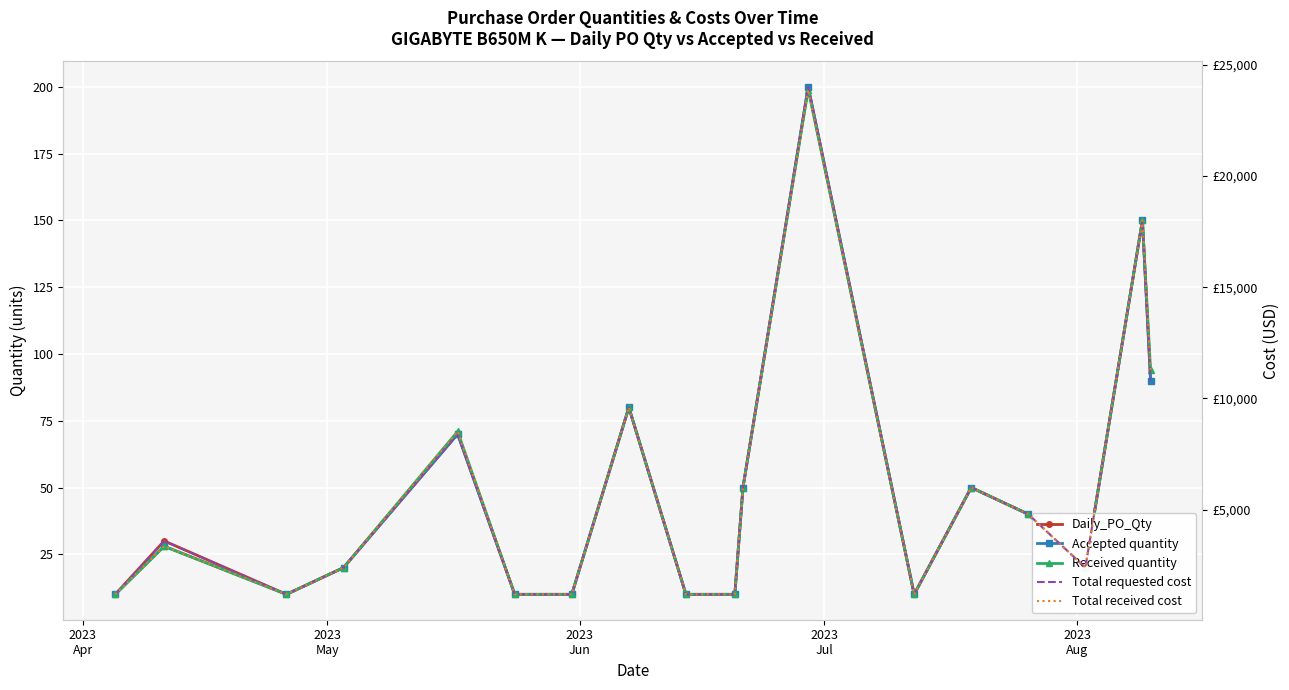

What are all the series names shown in the legend?

Daily_PO_Qty, Accepted quantity, Received quantity, Total requested cost, Total received cost